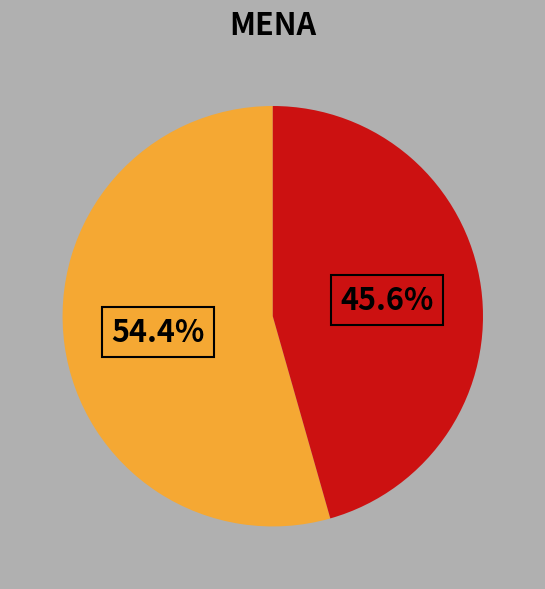

Is there a majority slice in this chart?

Yes